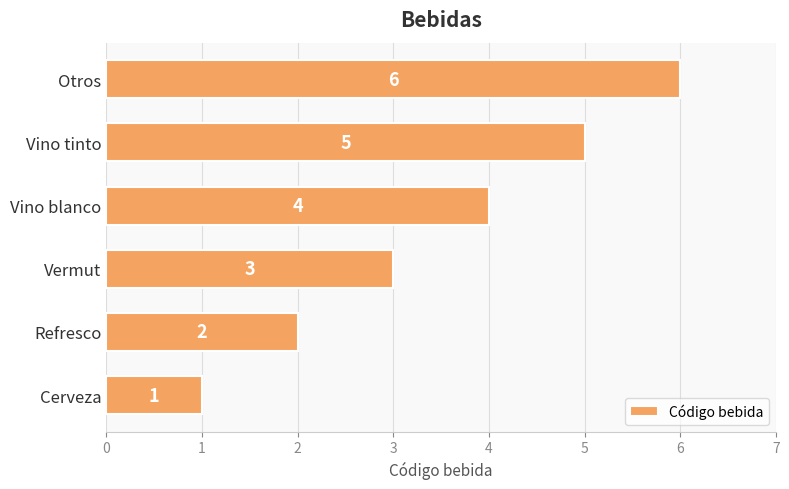

How many values are between 2 and 5?

4